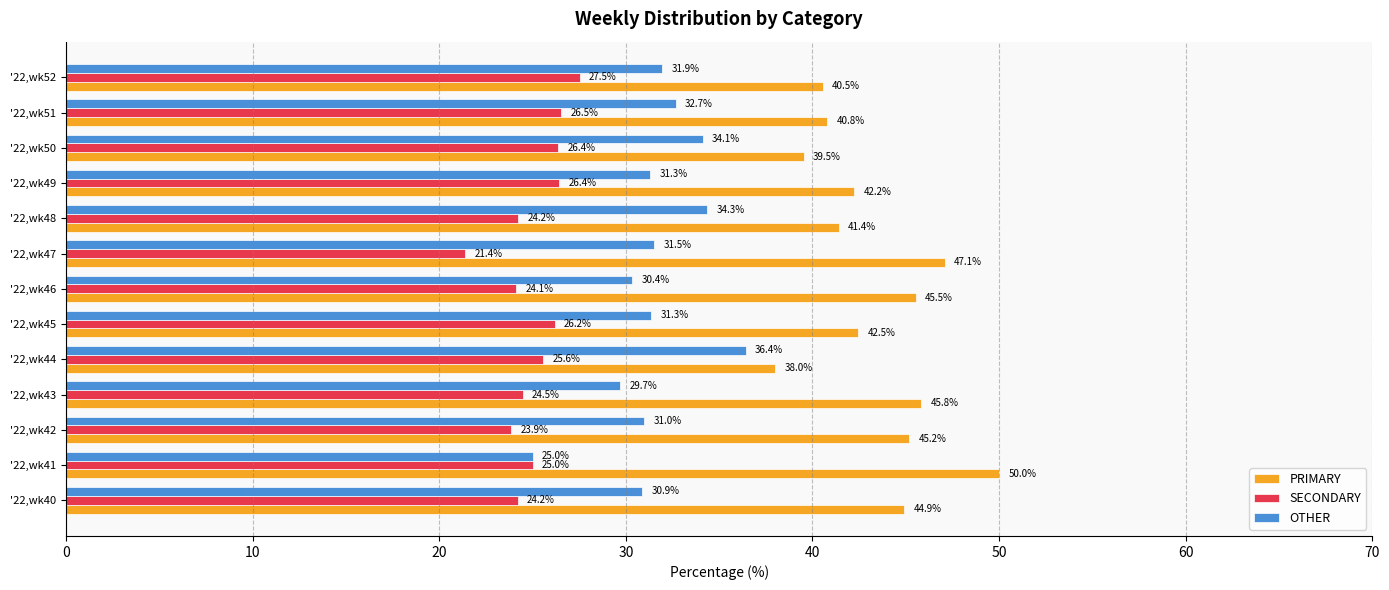

True or false: PRIMARY has a value of 21.1 at '22,wk48.

False